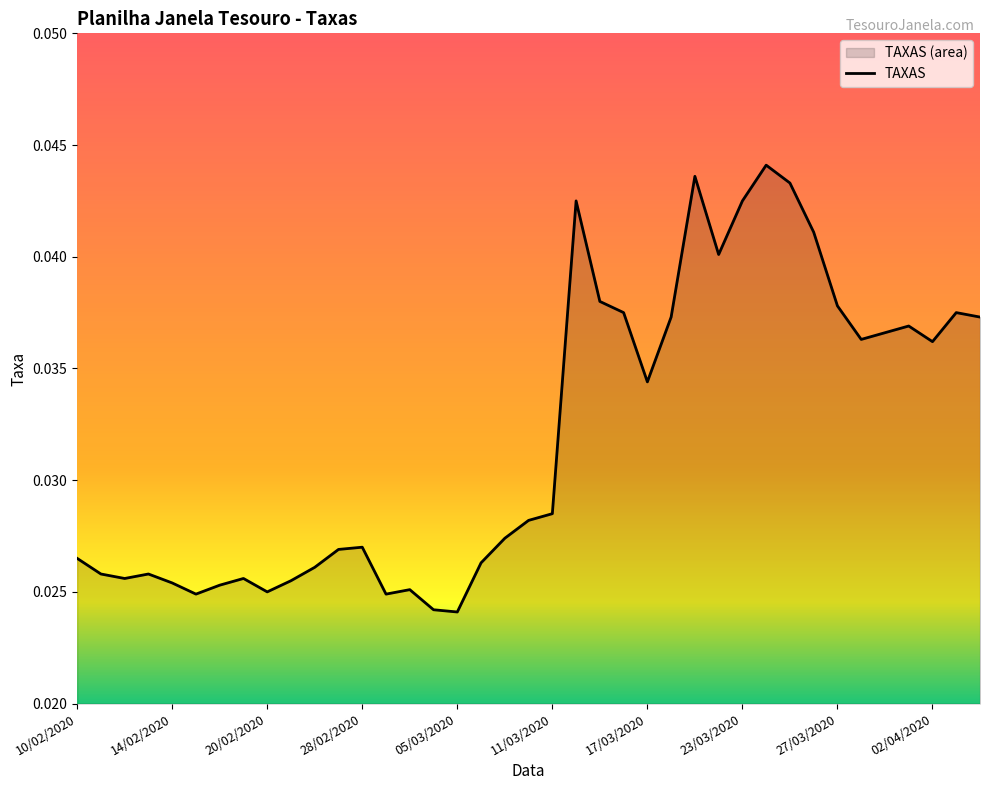

What position from the right is 25/03/2020?

9